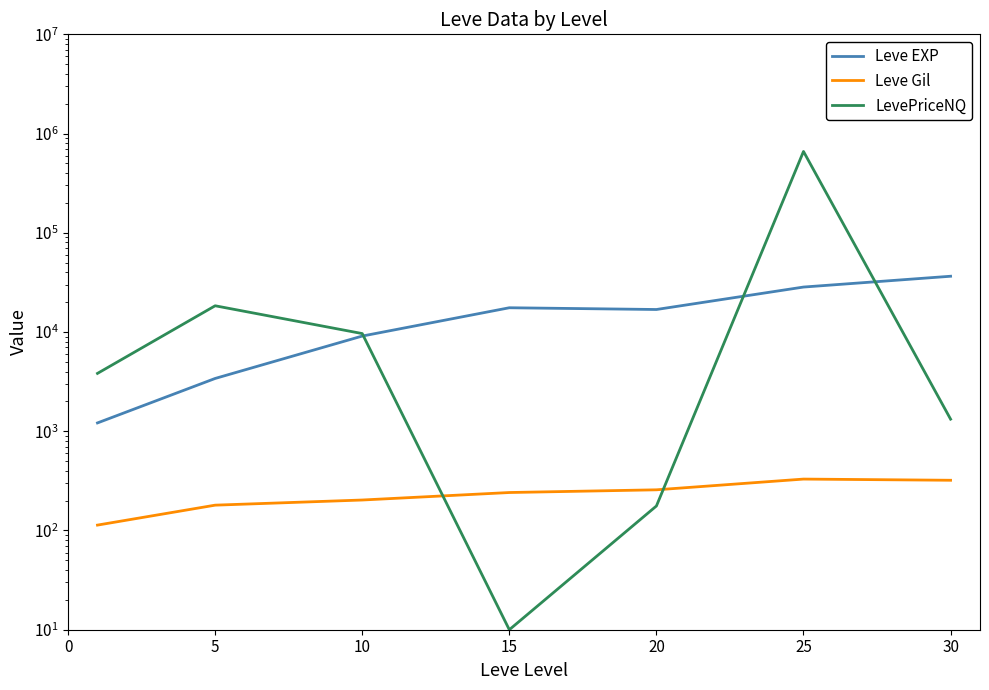

How many distinct data groups are displayed?

3